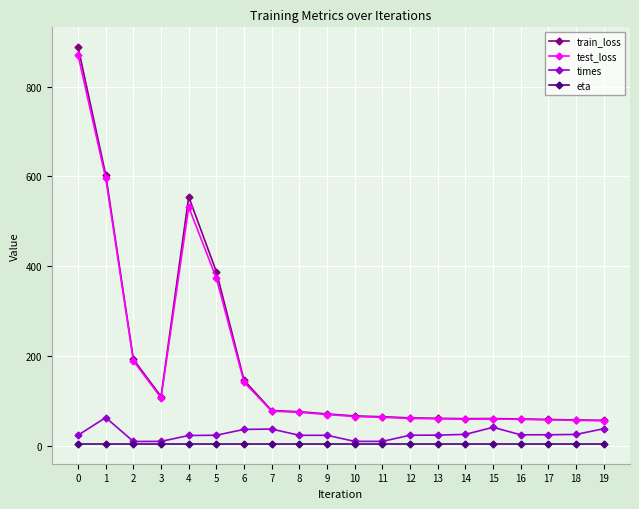

Which series has the largest range (max minus min)?

train_loss